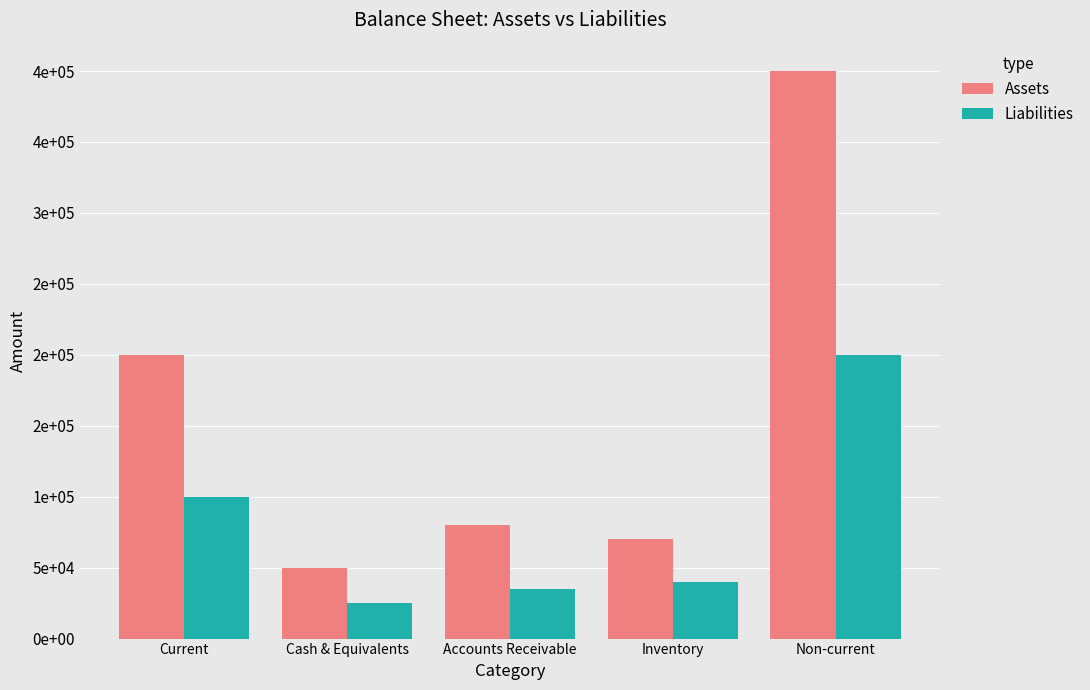

The Assets series shows 129926 at Accounts Receivable. True or false?

False